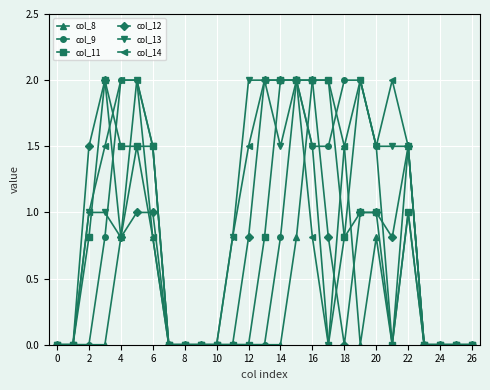

What is the maximum value for col_9?

2.0